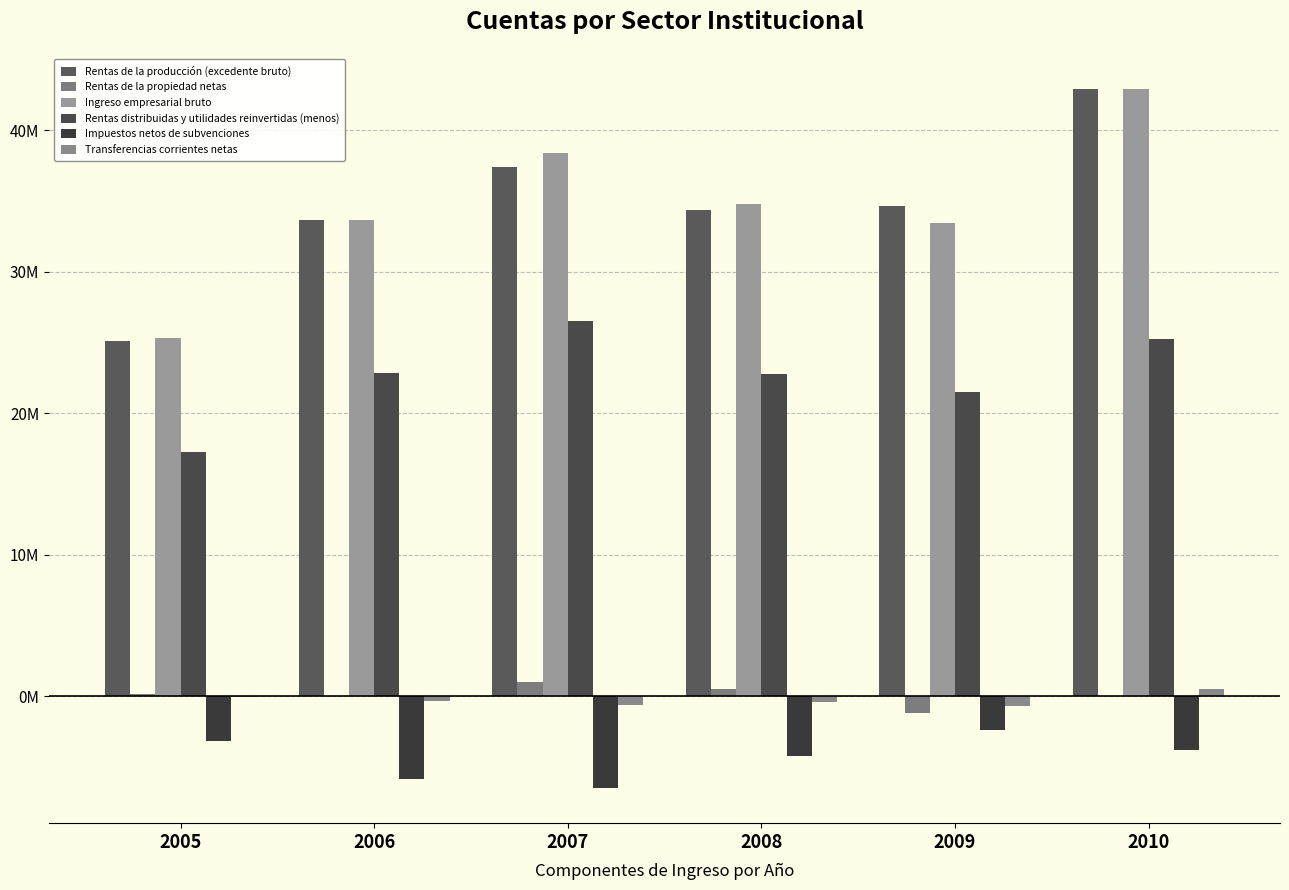

Which series has the largest total across all categories?

Ingreso empresarial bruto